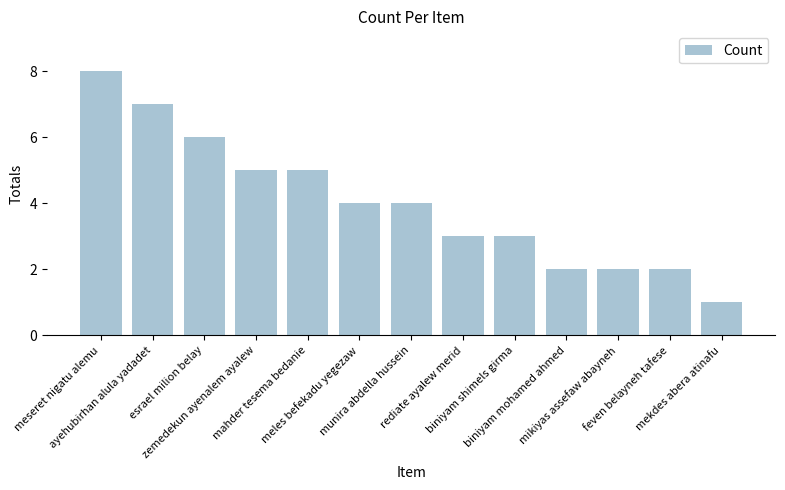

What position from the right is biniyam mohamed ahmed?

4